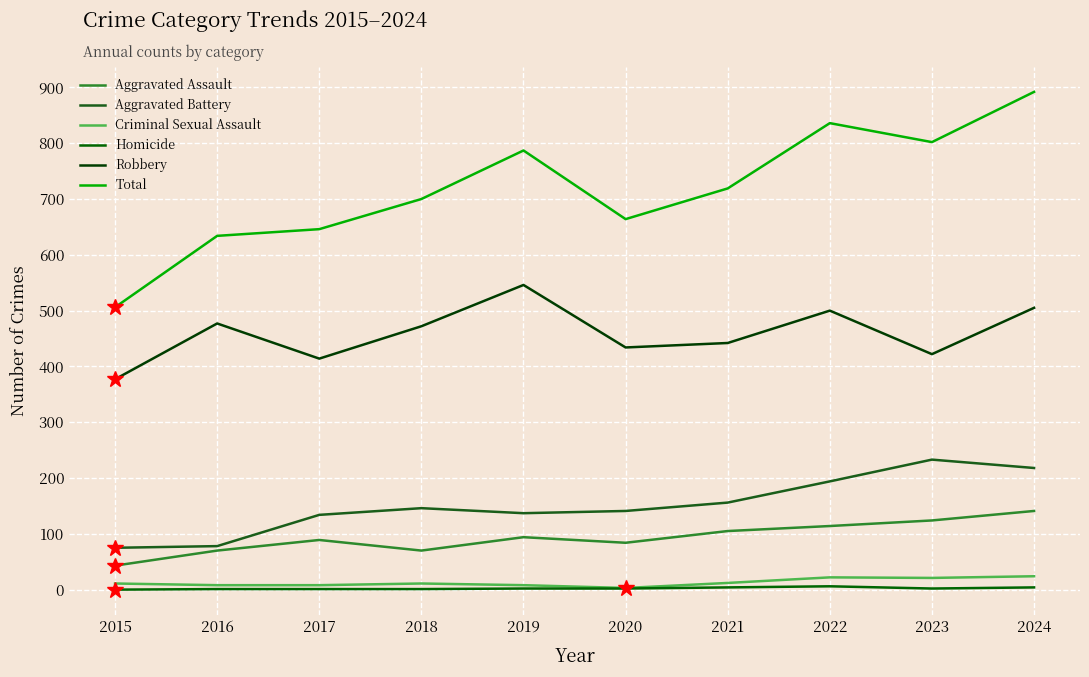

What is the difference between the maximum and minimum values in the Total series?

386